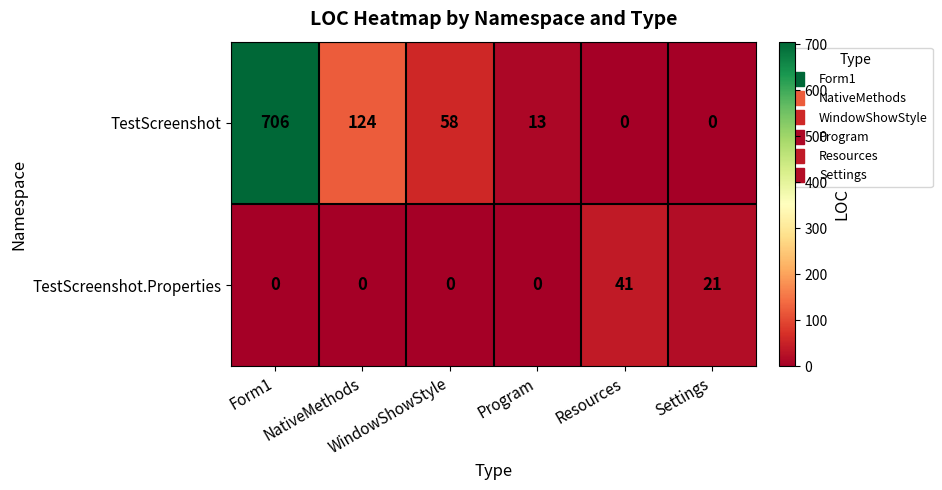

What is the average value of the TestScreenshot series?

150